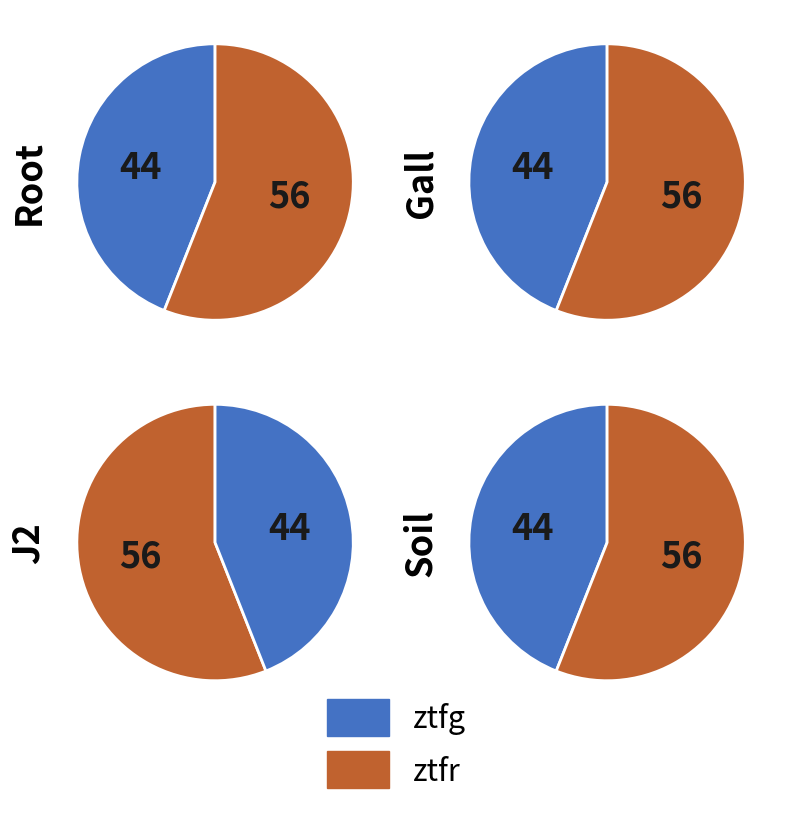

How many slices are in this pie chart?

2